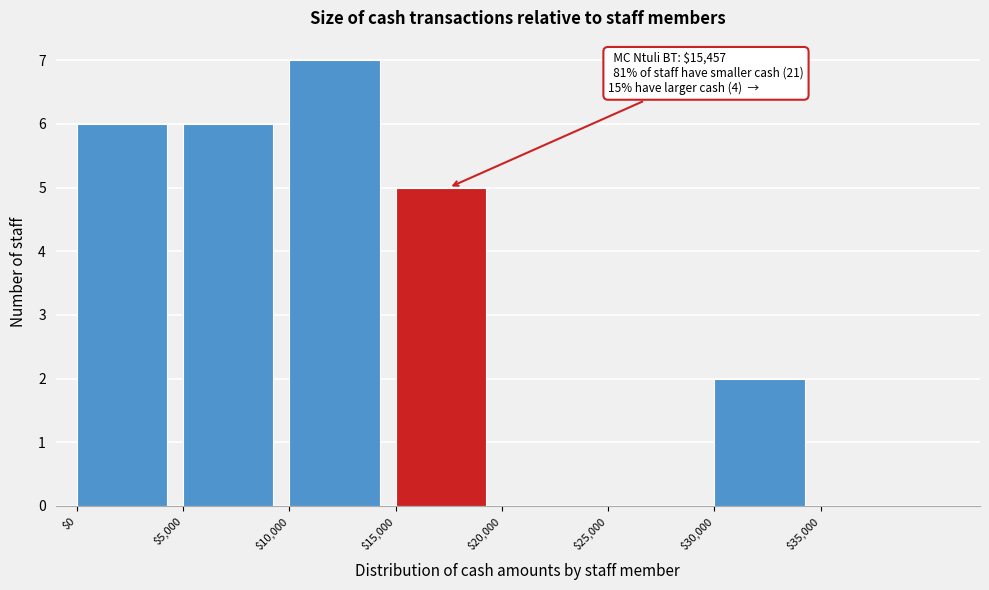

Which range on the x-axis has the tallest bar?

10000 to 15000